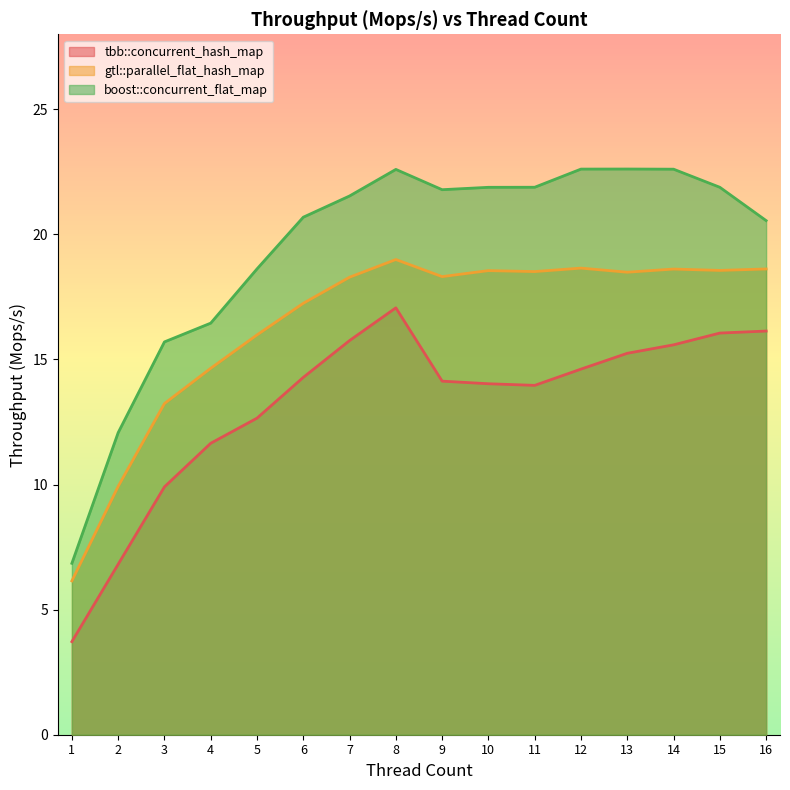

What is the lowest value of the tbb::concurrent_hash_map series?

3.7